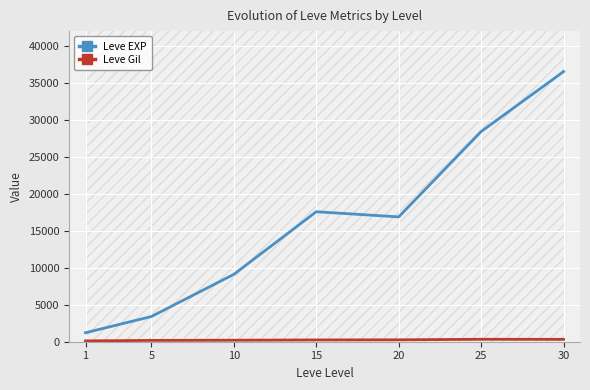

Where is the first local minimum for Leve EXP?

20